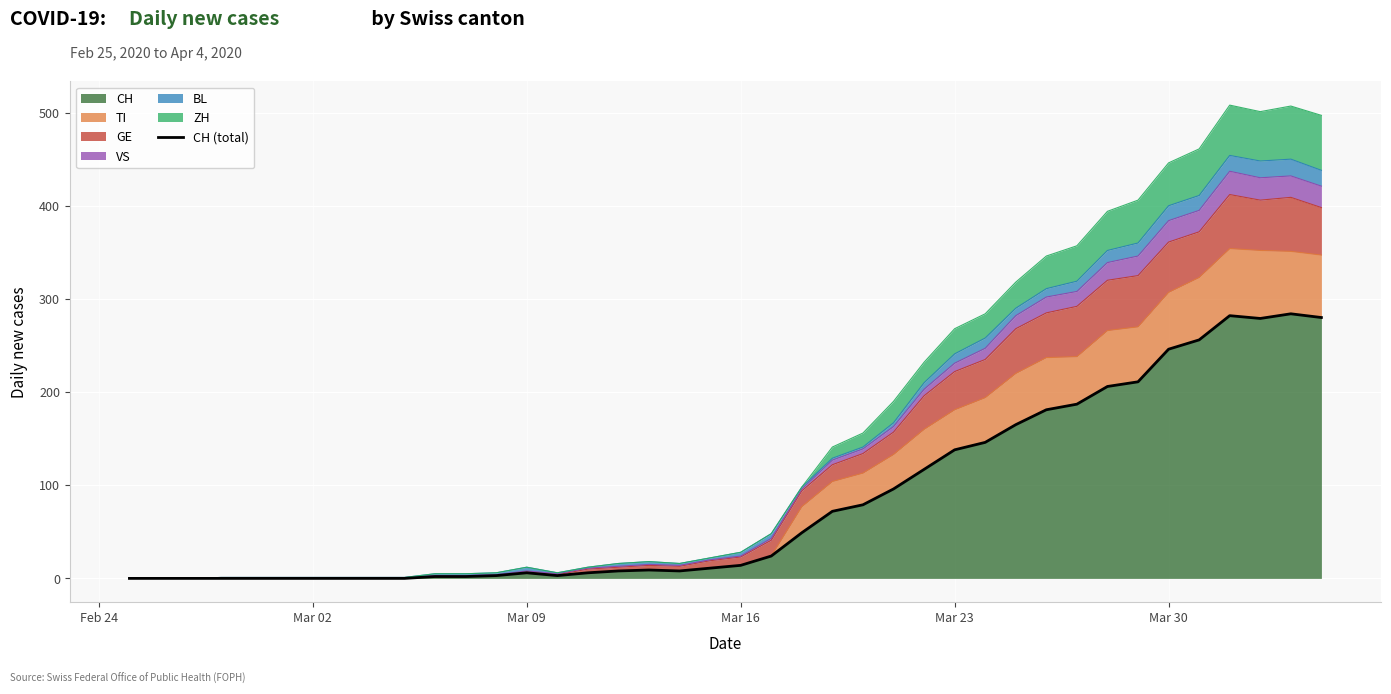

The CH series shows 246 at Mar 30. True or false?

True